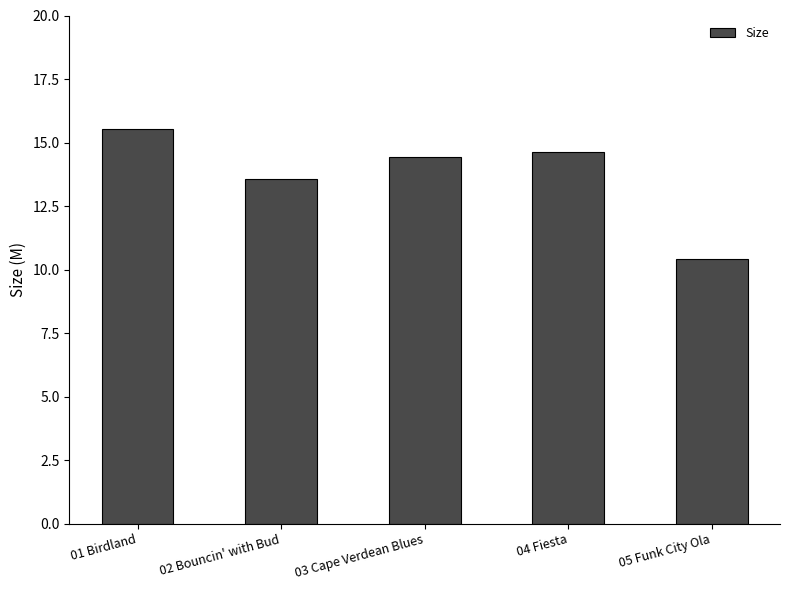

What is the change in value from 01 Birdland to 04 Fiesta?

-0.9